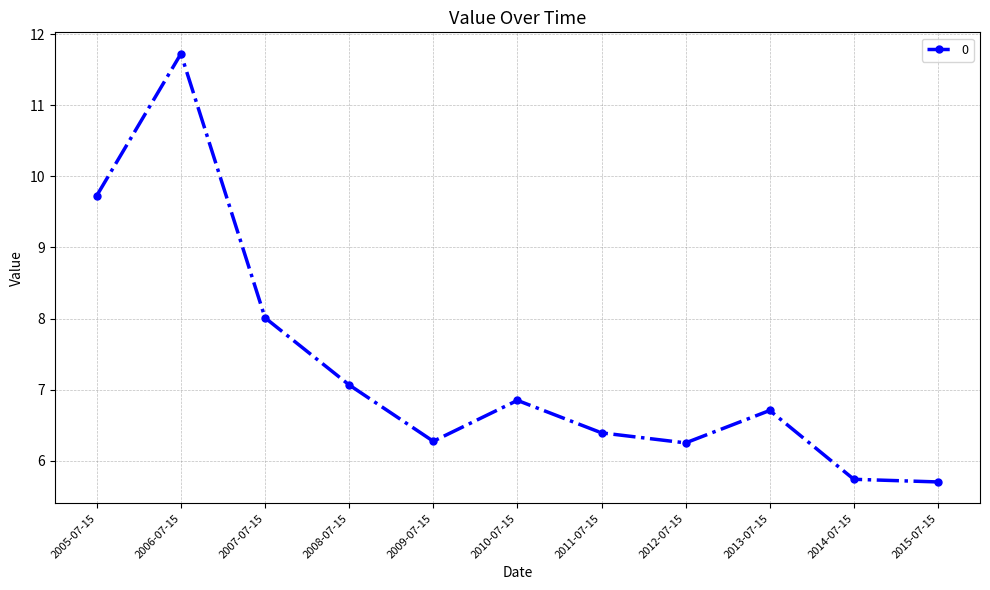

What is the maximum value shown in the chart?

11.7